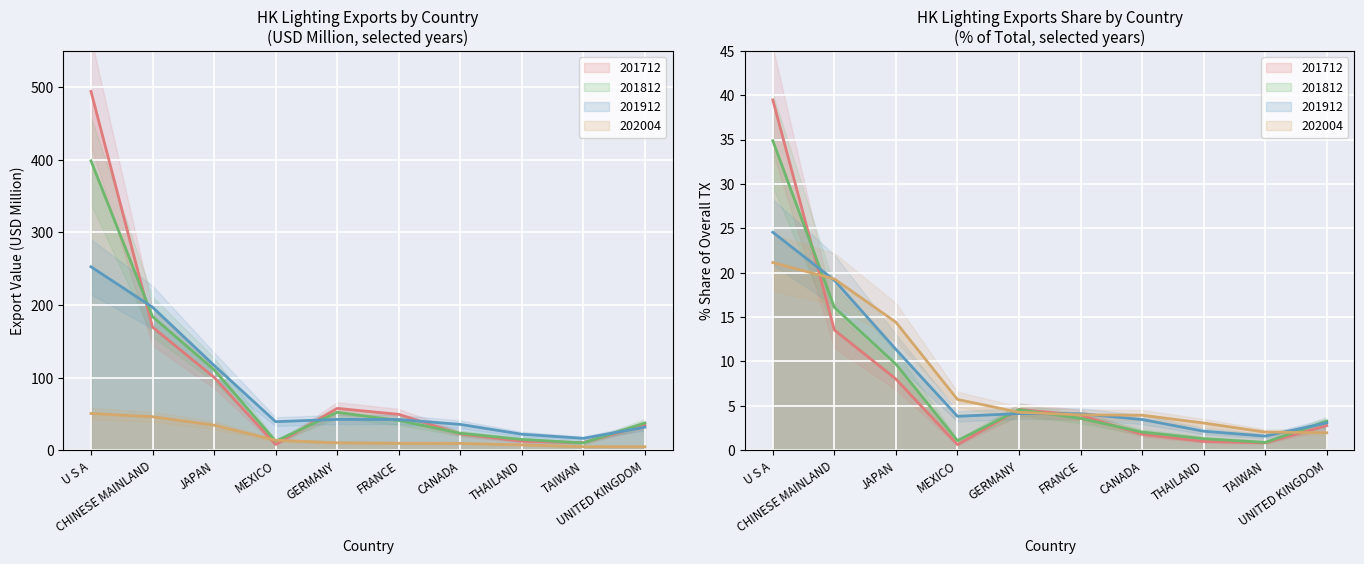

The value of 202004 at GERMANY is 10.2. True or false?

True